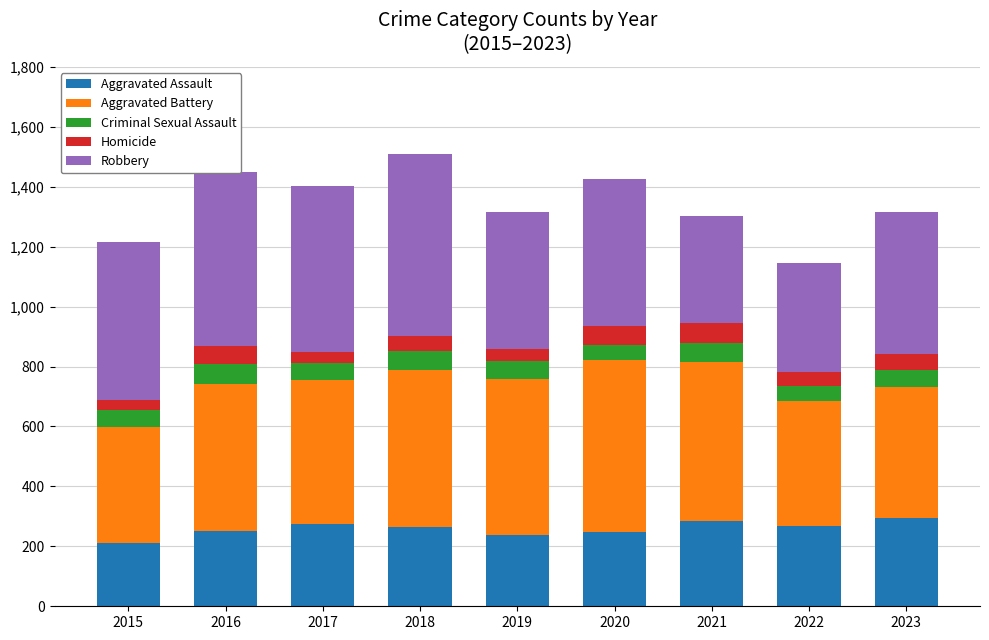

What is the difference between the Aggravated Assault values at 2015 and 2018?

55